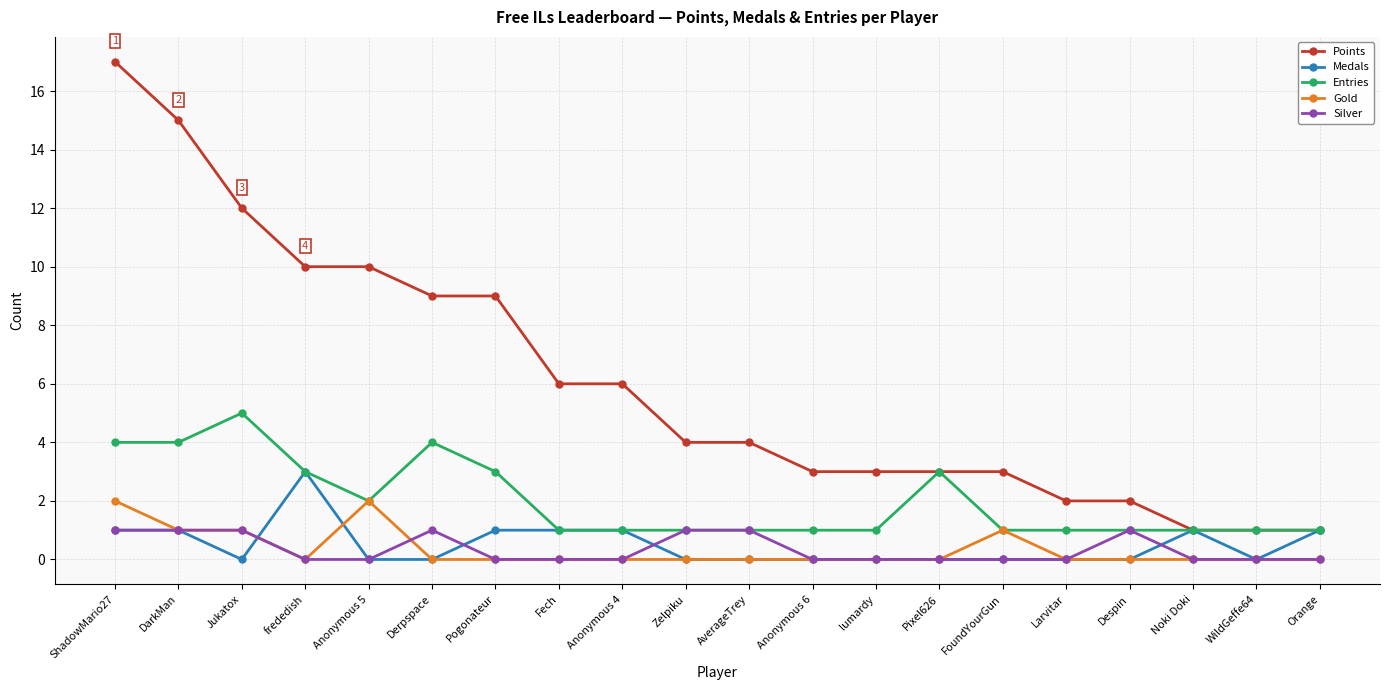

True or false: Gold and Points intersect in this chart.

False